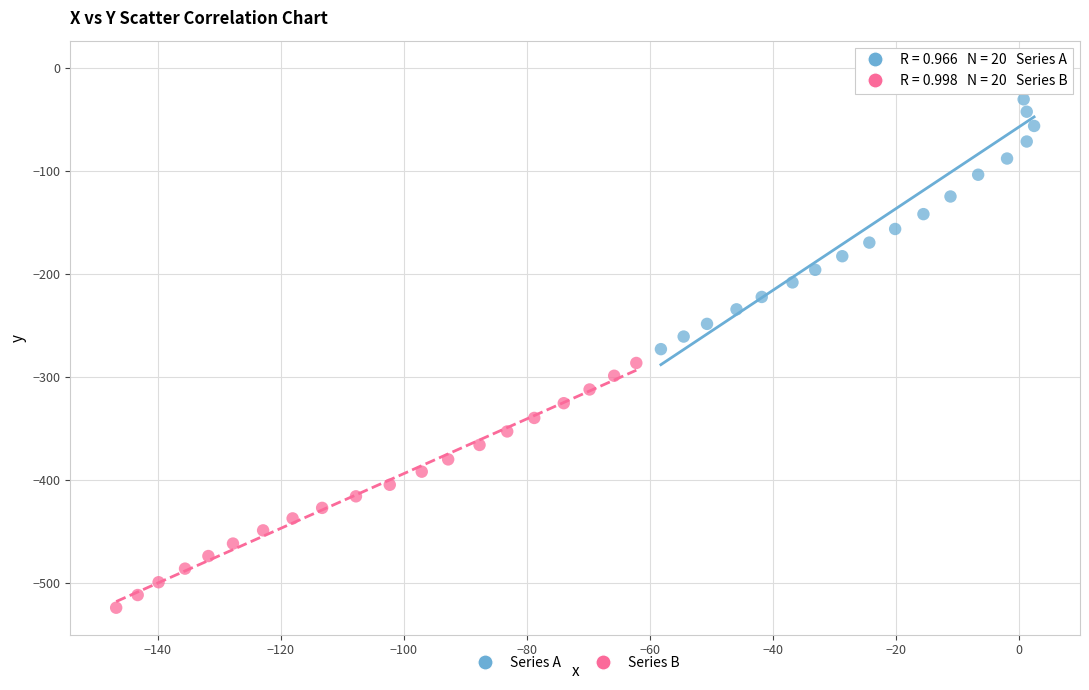

Which series contains the lowest Y value?

Series B